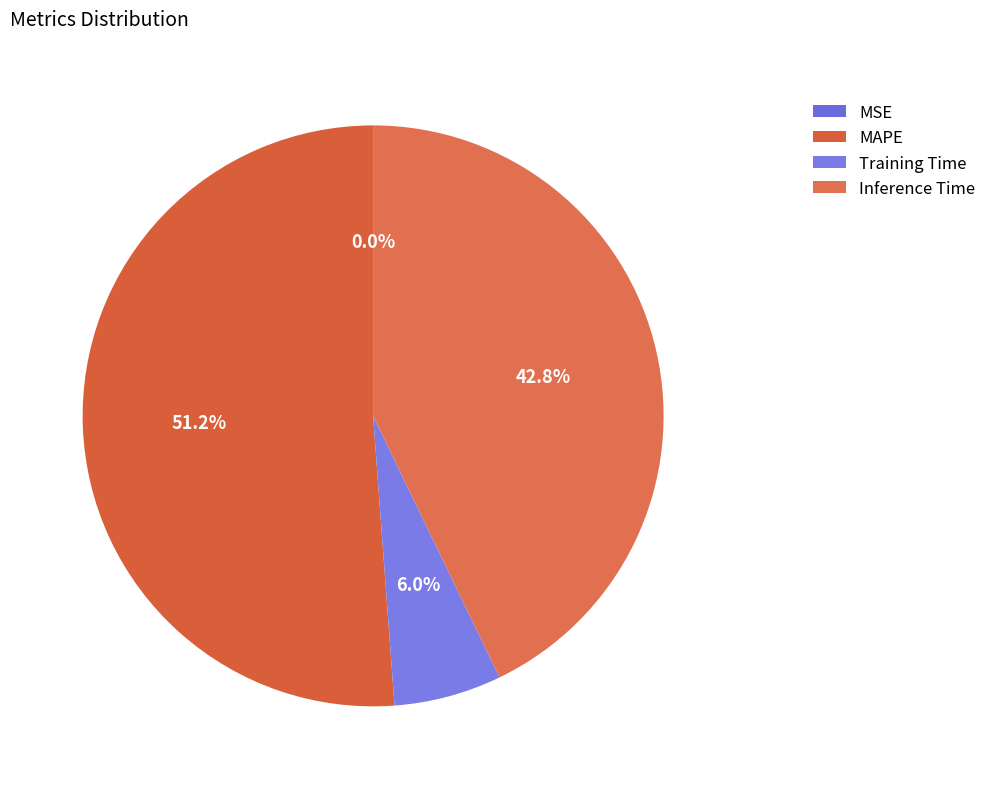

How many segments does this pie chart have?

4